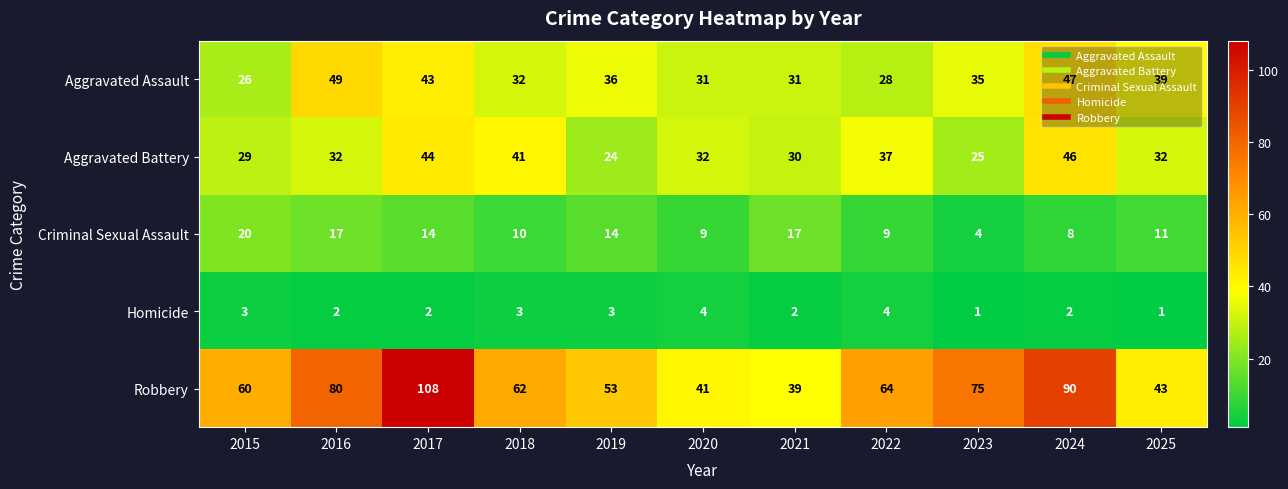

What is the spread (max minus min) of values at 2024?

88